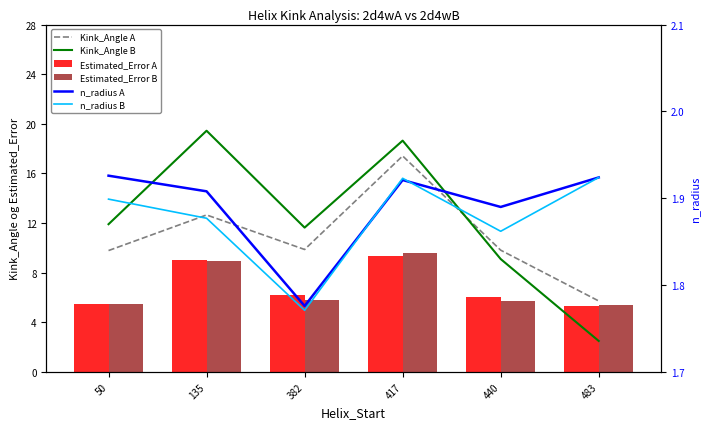

What are all the series names shown in the legend?

Kink_Angle A, Kink_Angle B, Estimated_Error A, Estimated_Error B, n_radius A, n_radius B